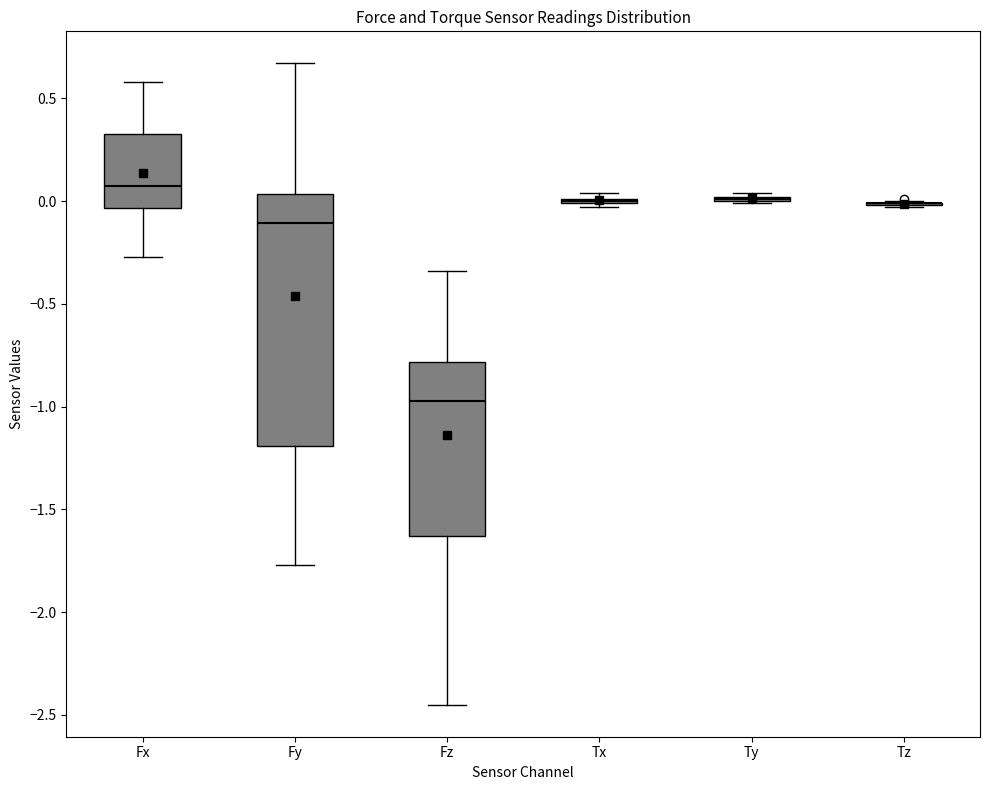

Reading left to right, transcribe this box plot: for each box, give where its median line is, the range the box spans, and where its two whiskers end, as read against the y-axis. The values are not printed on the chart, so give them approximately, as read against the axis.

Fx: median 0.10, box -0.05 to 0.35, whiskers -0.25 to 0.60
Fy: median -0.10, box -1.20 to 0.05, whiskers -1.75 to 0.65
Fz: median -0.95, box -1.65 to -0.80, whiskers -2.45 to -0.35
Tx: box collapsed to a line at 0.00, whiskers -0.05 to 0.05
Ty: box collapsed to a line at 0.00, whiskers 0.00 to 0.05
Tz: box collapsed to a line at 0.00, whiskers -0.05 to 0.00